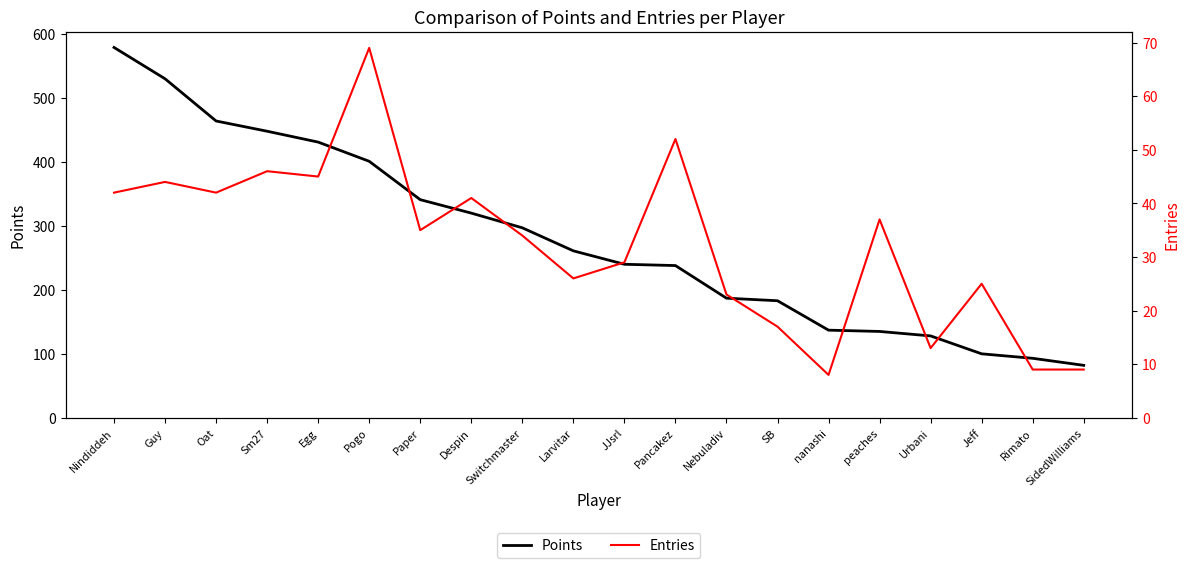

How many lines are shown in the chart?

2